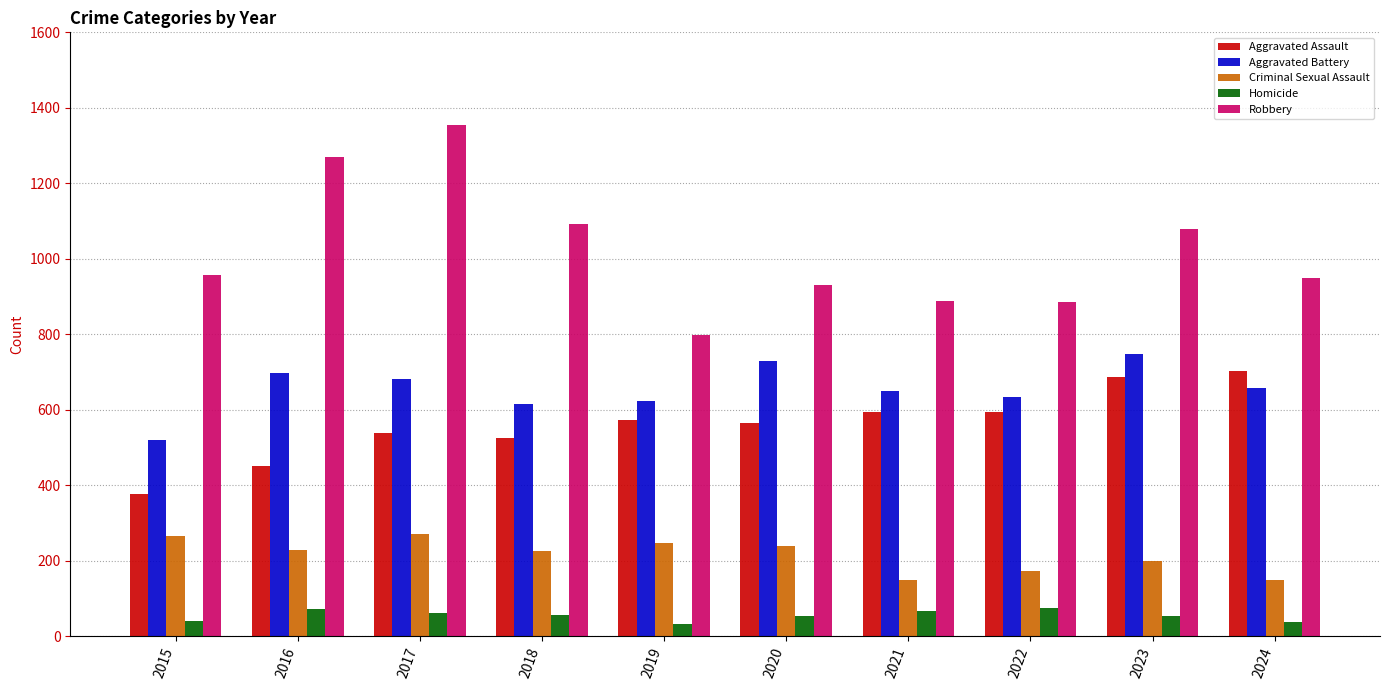

Is the value of Aggravated Battery at 2022 greater than the value of Homicide at 2022?

Yes